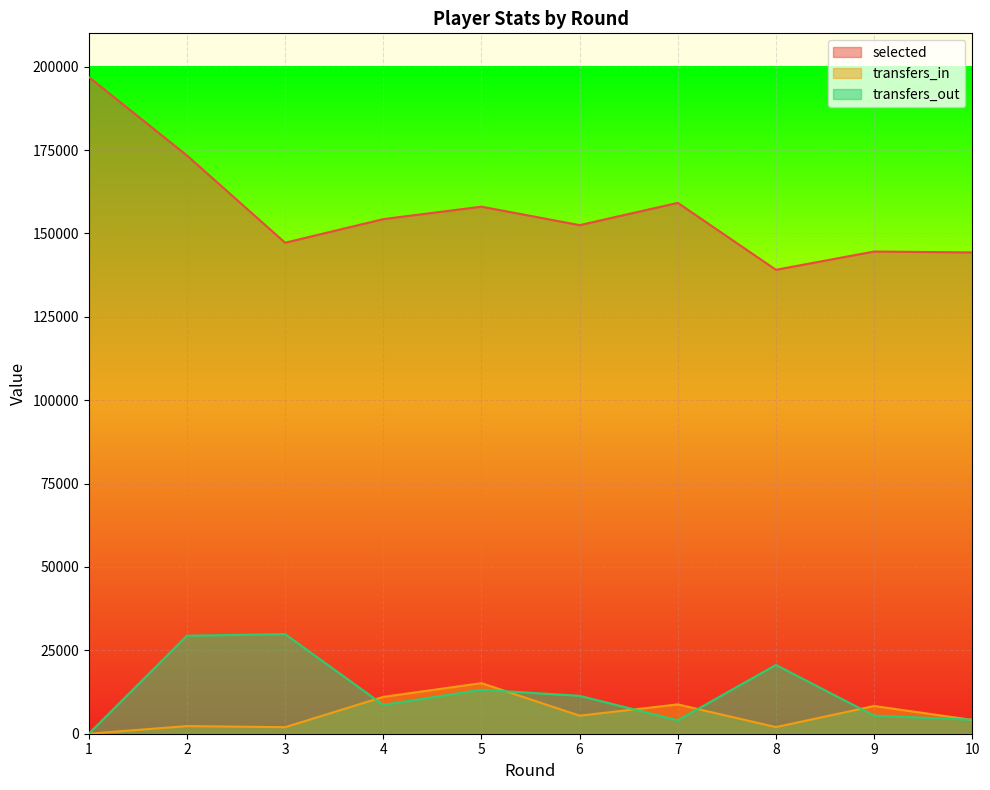

True or false: selected has a value of 266870 at 5.

False